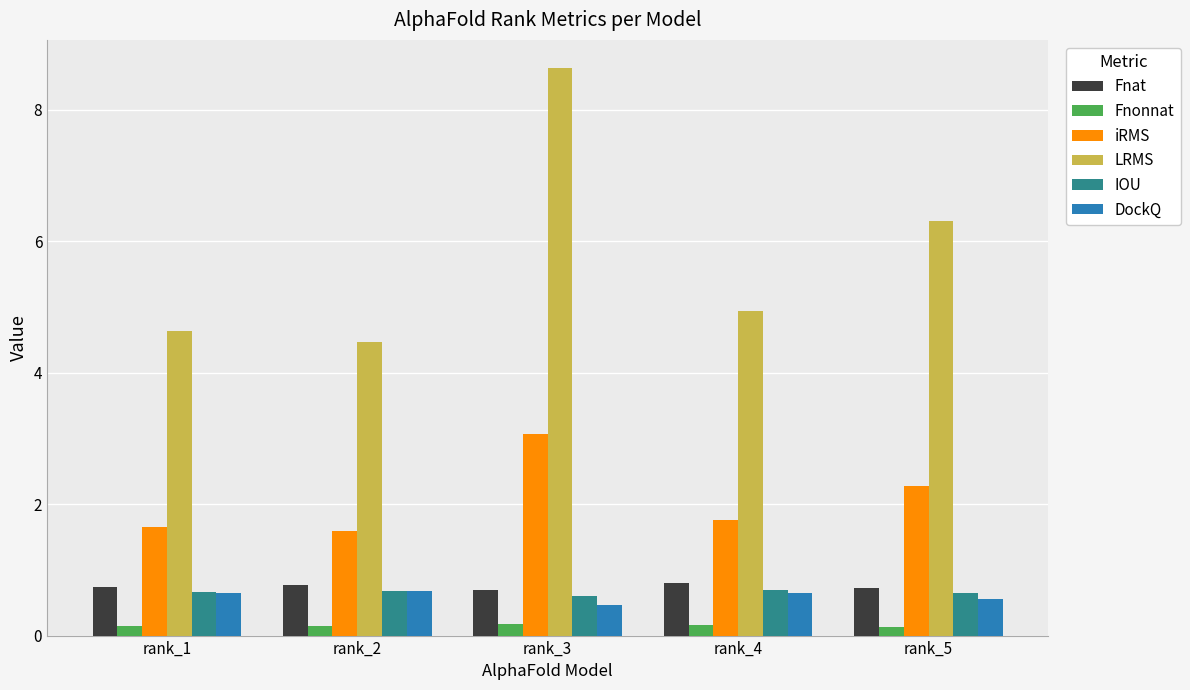

What is the difference between the iRMS values at rank_3 and rank_2?

1.5